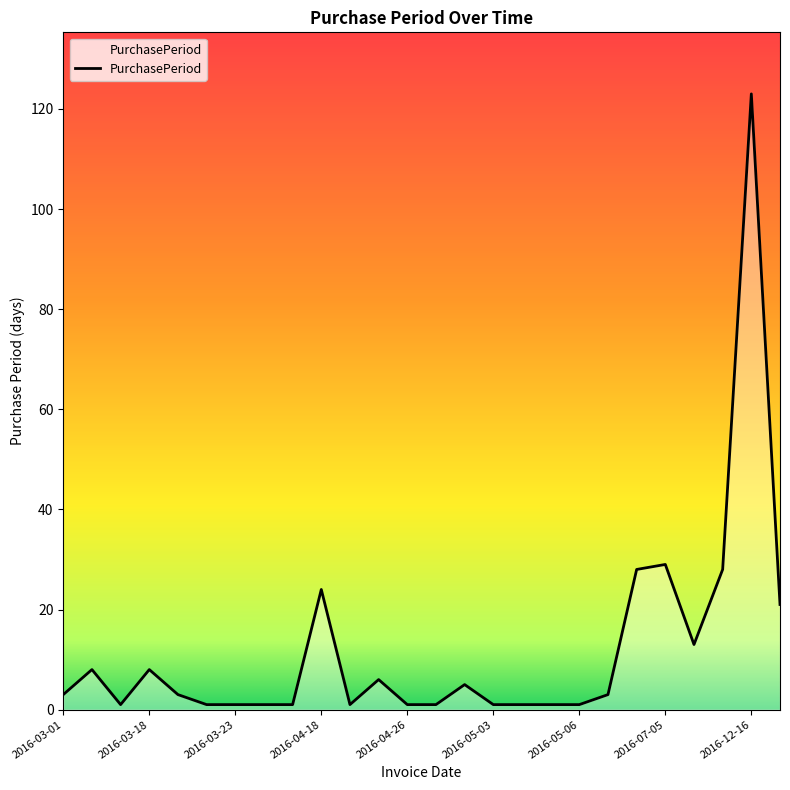

What is the greatest value displayed?

123